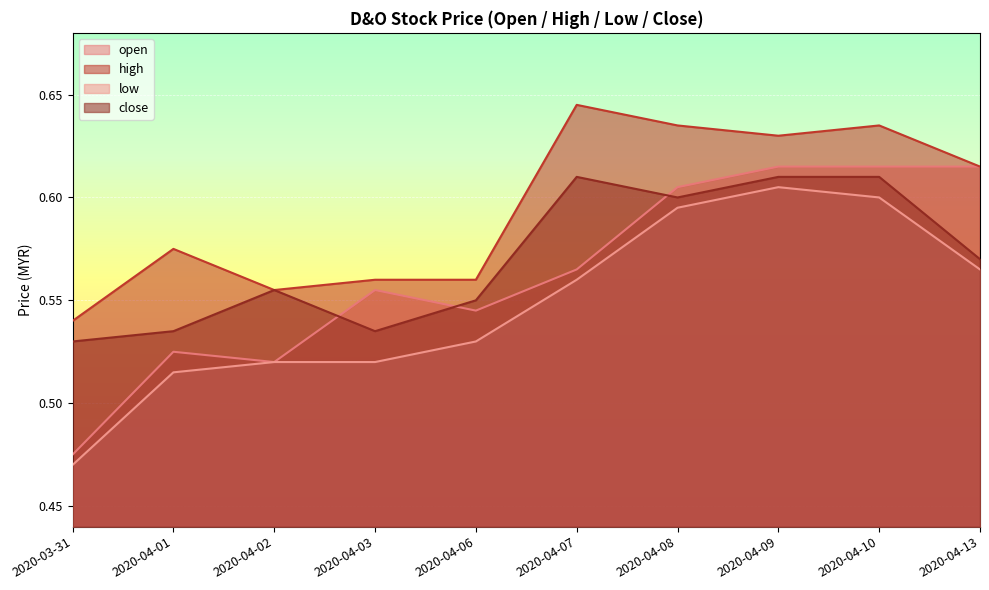

Reading right to left, what are all the values shown in this chart?

open: 2020-04-13=0.6	2020-04-10=0.6	2020-04-09=0.6	2020-04-08=0.6	2020-04-07=0.6	2020-04-06=0.5	2020-04-03=0.6	2020-04-02=0.5	2020-04-01=0.5	2020-03-31=0.5
high: 2020-04-13=0.6	2020-04-10=0.6	2020-04-09=0.6	2020-04-08=0.6	2020-04-07=0.6	2020-04-06=0.6	2020-04-03=0.6	2020-04-02=0.6	2020-04-01=0.6	2020-03-31=0.5
low: 2020-04-13=0.6	2020-04-10=0.6	2020-04-09=0.6	2020-04-08=0.6	2020-04-07=0.6	2020-04-06=0.5	2020-04-03=0.5	2020-04-02=0.5	2020-04-01=0.5	2020-03-31=0.5
close: 2020-04-13=0.6	2020-04-10=0.6	2020-04-09=0.6	2020-04-08=0.6	2020-04-07=0.6	2020-04-06=0.6	2020-04-03=0.5	2020-04-02=0.6	2020-04-01=0.5	2020-03-31=0.5